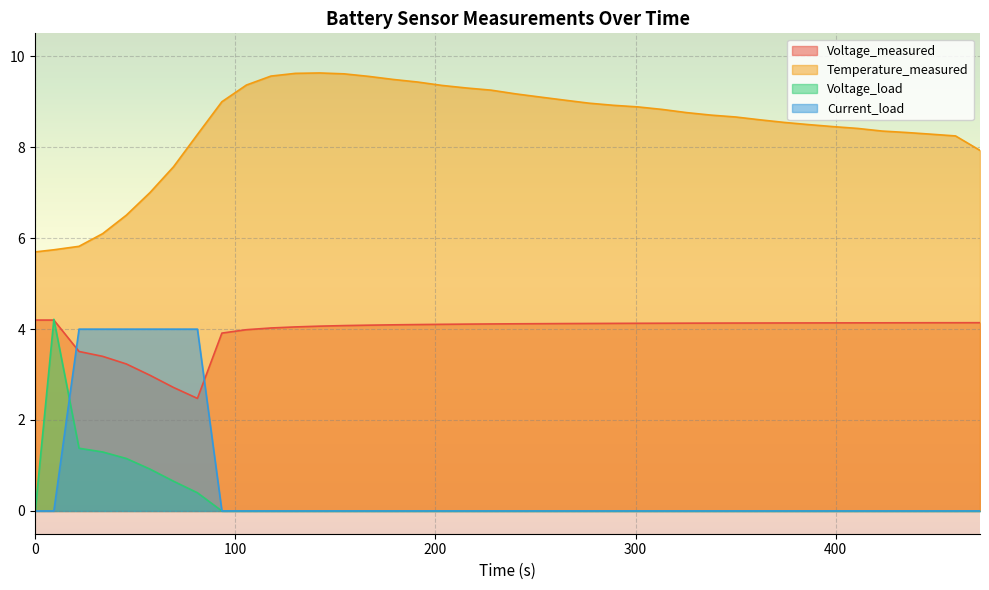

Which series has the largest total across all categories?

Temperature_measured